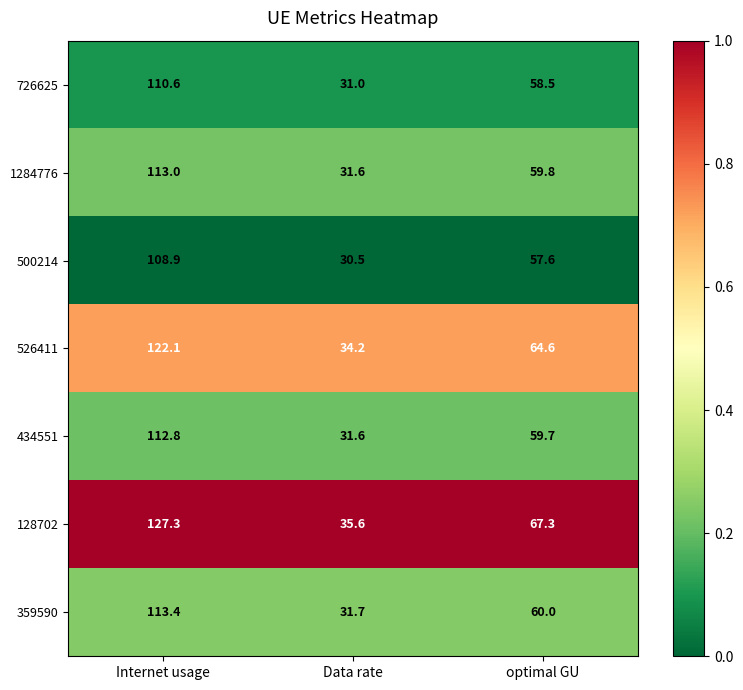

At which category is the sum across all series the highest?

Internet usage